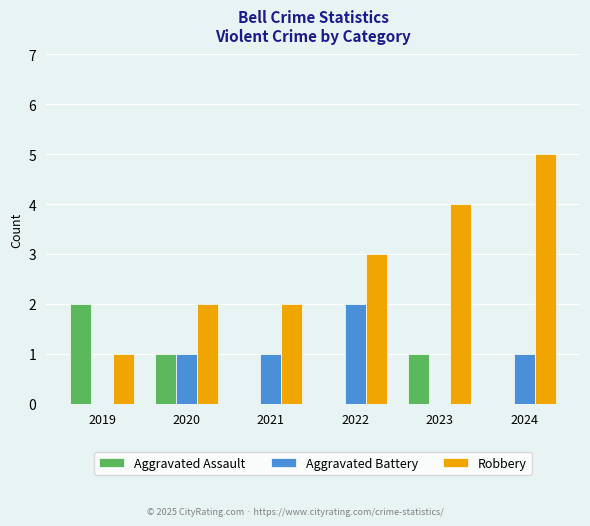

What is the total value across all series at 2024?

6